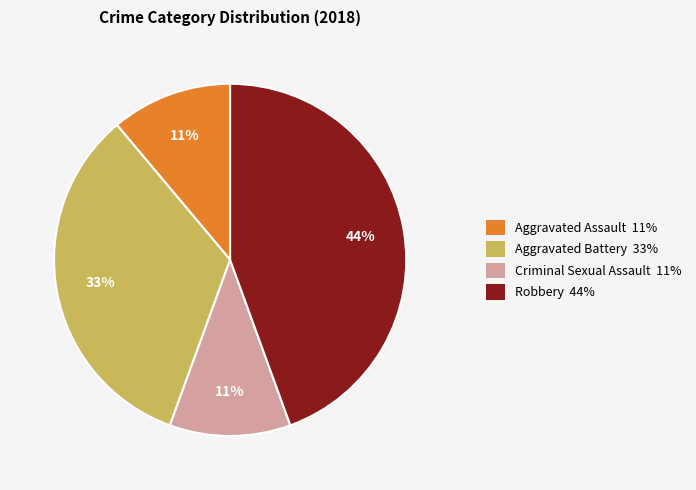

Does Aggravated Assault account for over 50% of the chart?

No